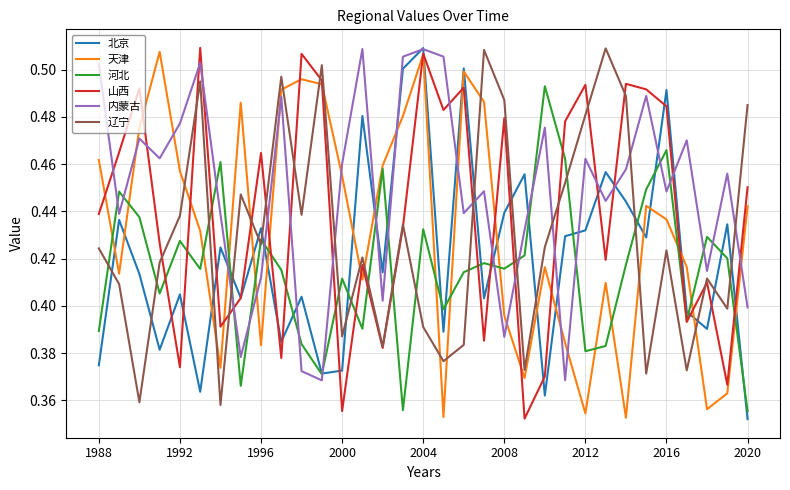

How many intersections are there between 内蒙古 and 河北?

18